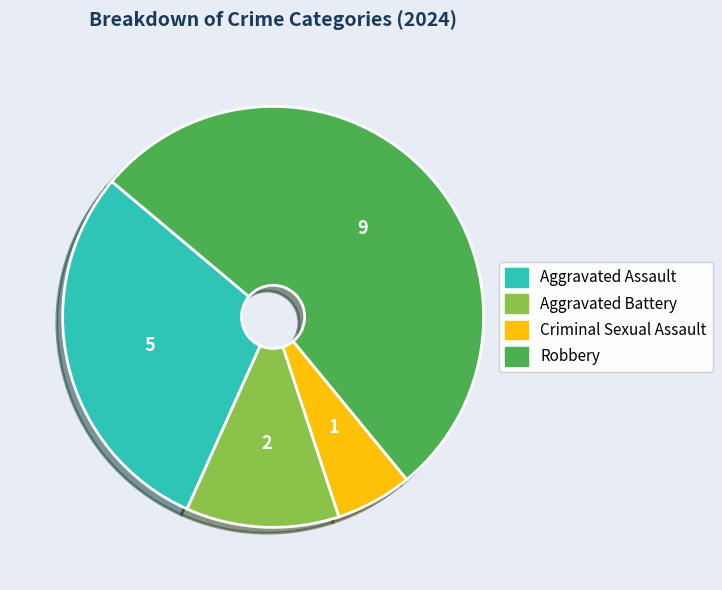

Does any single category account for the majority?

Yes